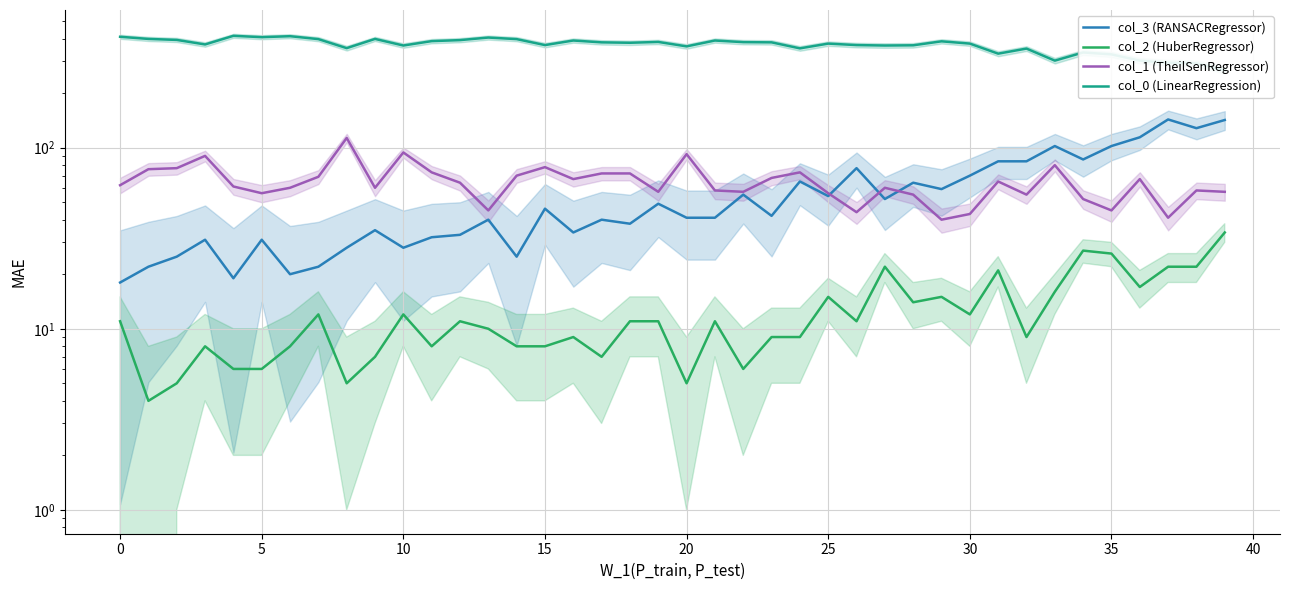

How many distinct data groups are displayed?

4